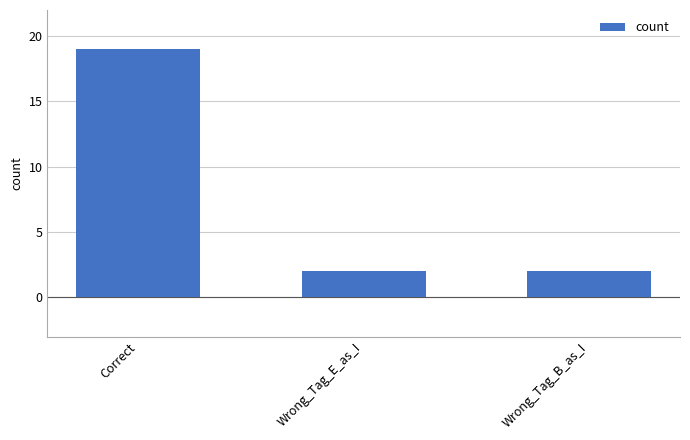

The value at Wrong_Tag_E_as_I is 2. True or false?

True